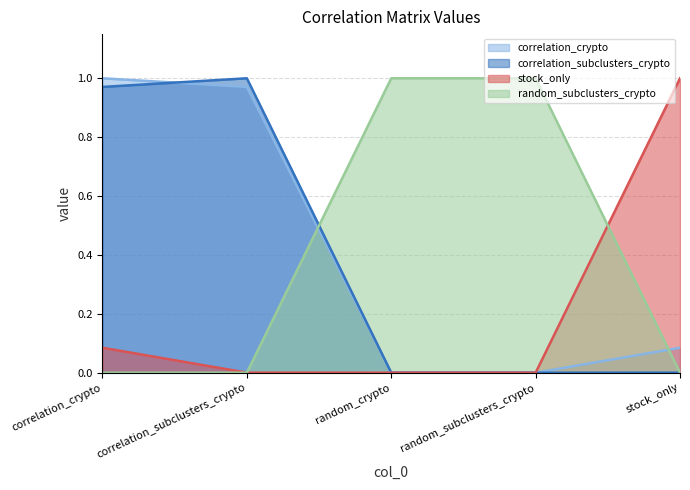

The value of correlation_subclusters_crypto at stock_only is 0.0. True or false?

True